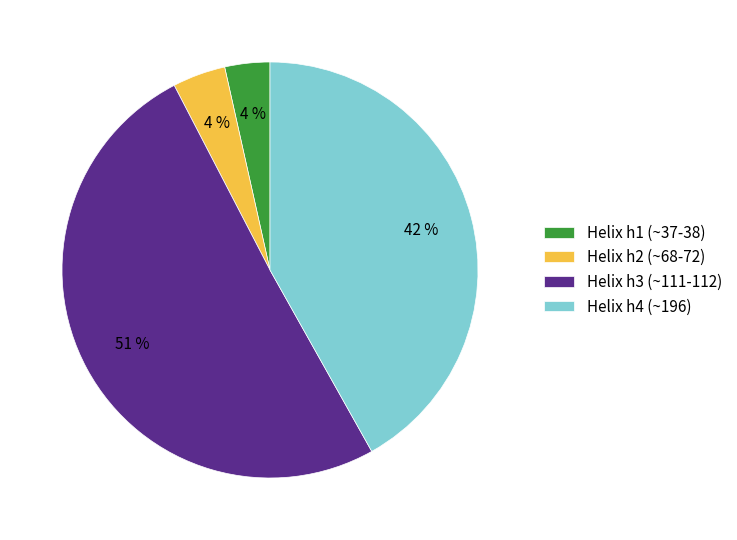

How many segments does this pie chart have?

4